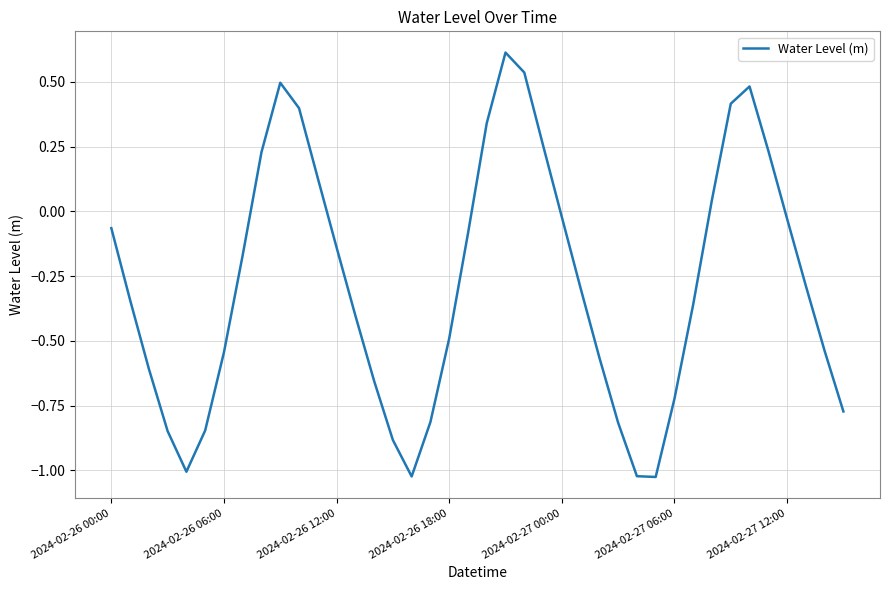

What is the maximum value shown in the chart?

0.6